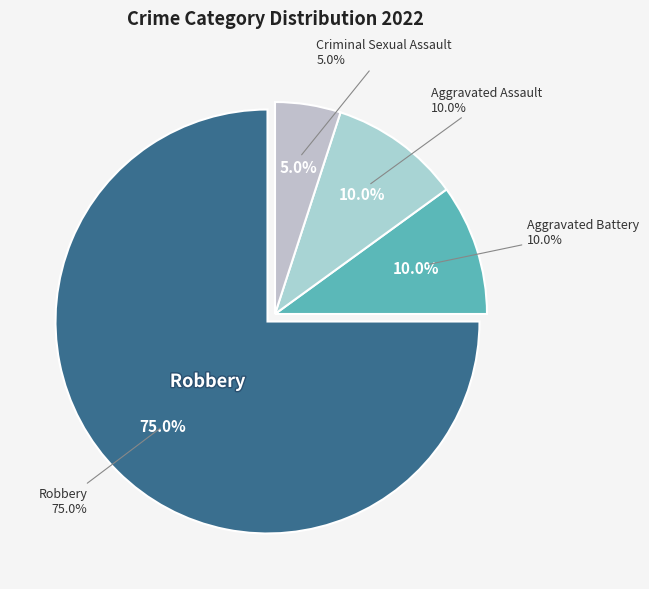

True or false: Robbery accounts for 75% of the total.

True